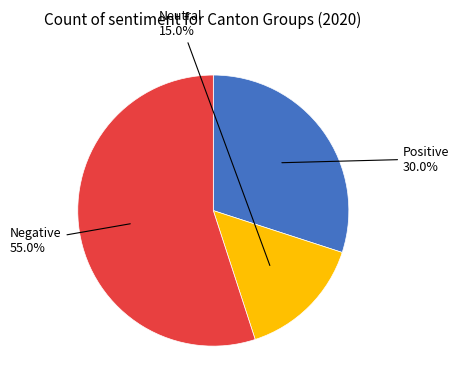

Between Neutral and Negative, which is larger?

Negative